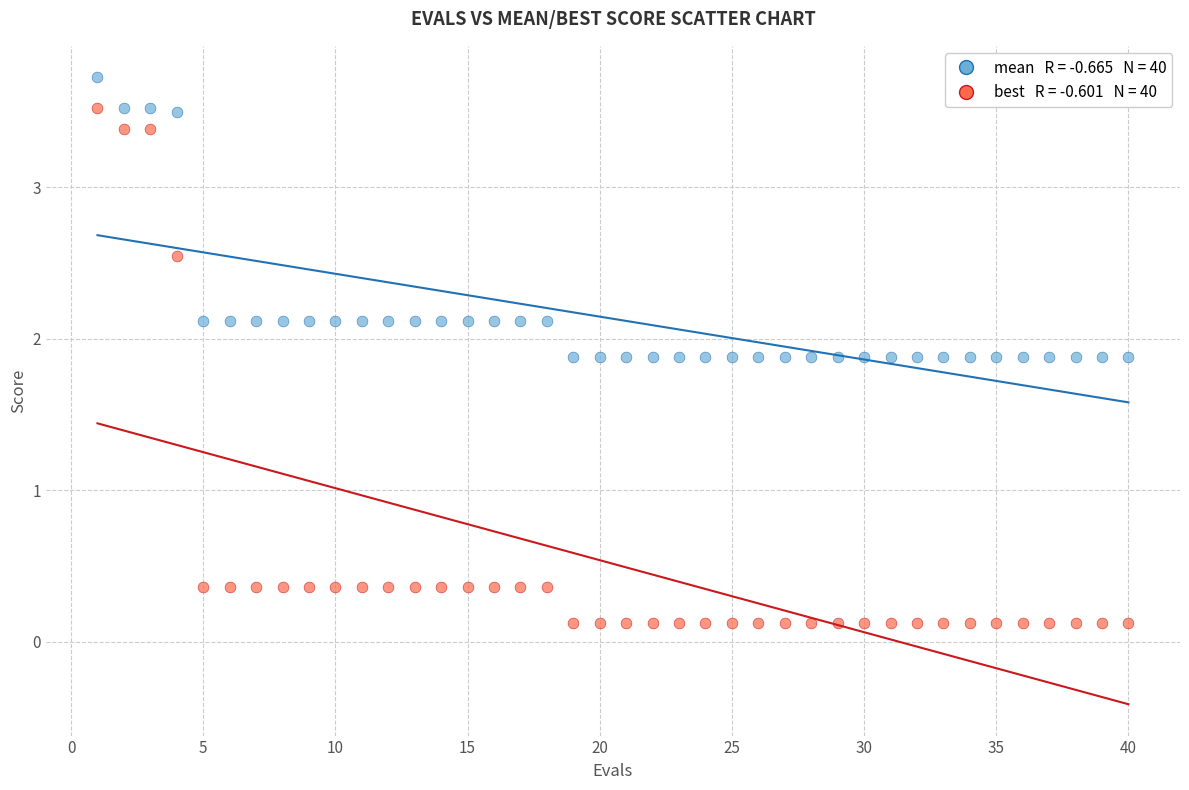

Across all data points, what is the range of Y values (max minus min)?

3.6